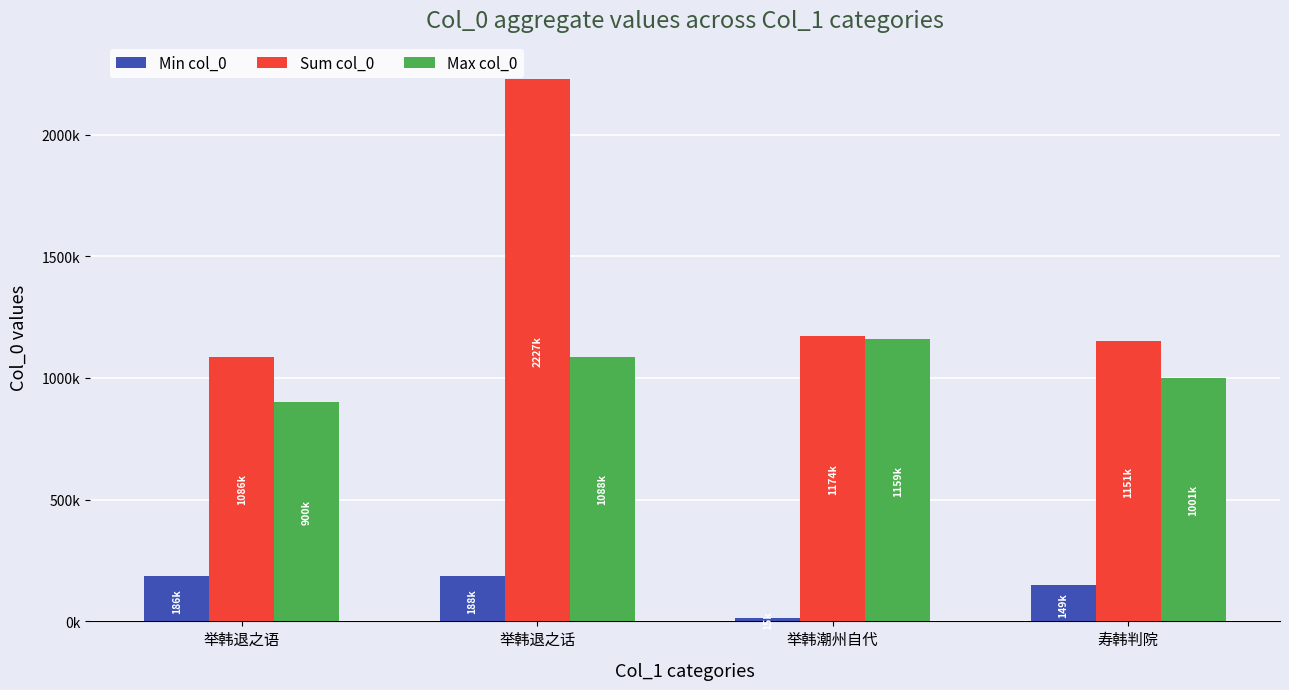

What is the value of the Sum col_0 bar at the 3rd from the left?

1174923